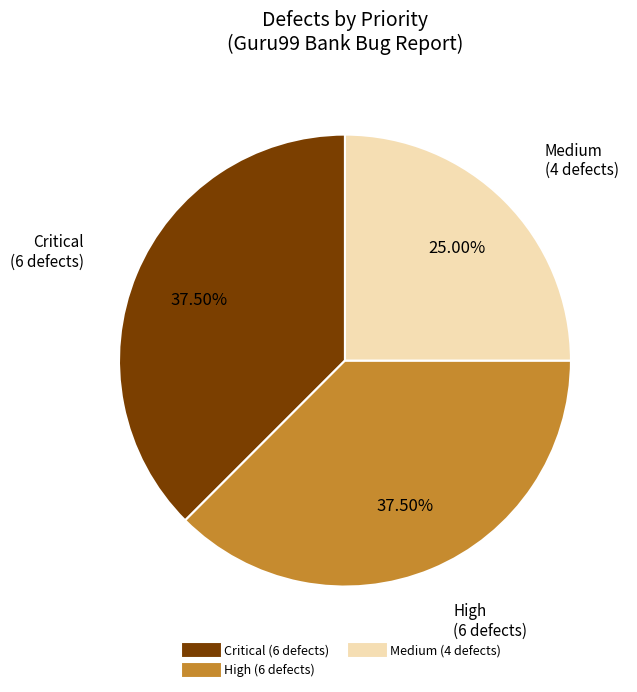

Is there any slice that represents more than half of the pie?

No